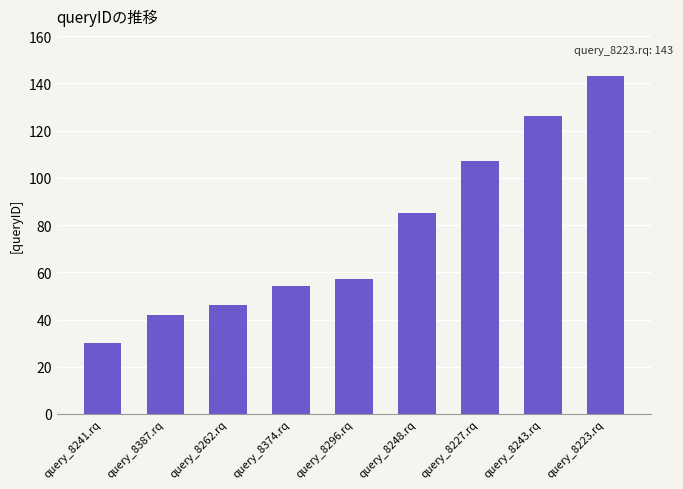

What is the smallest value displayed?

30